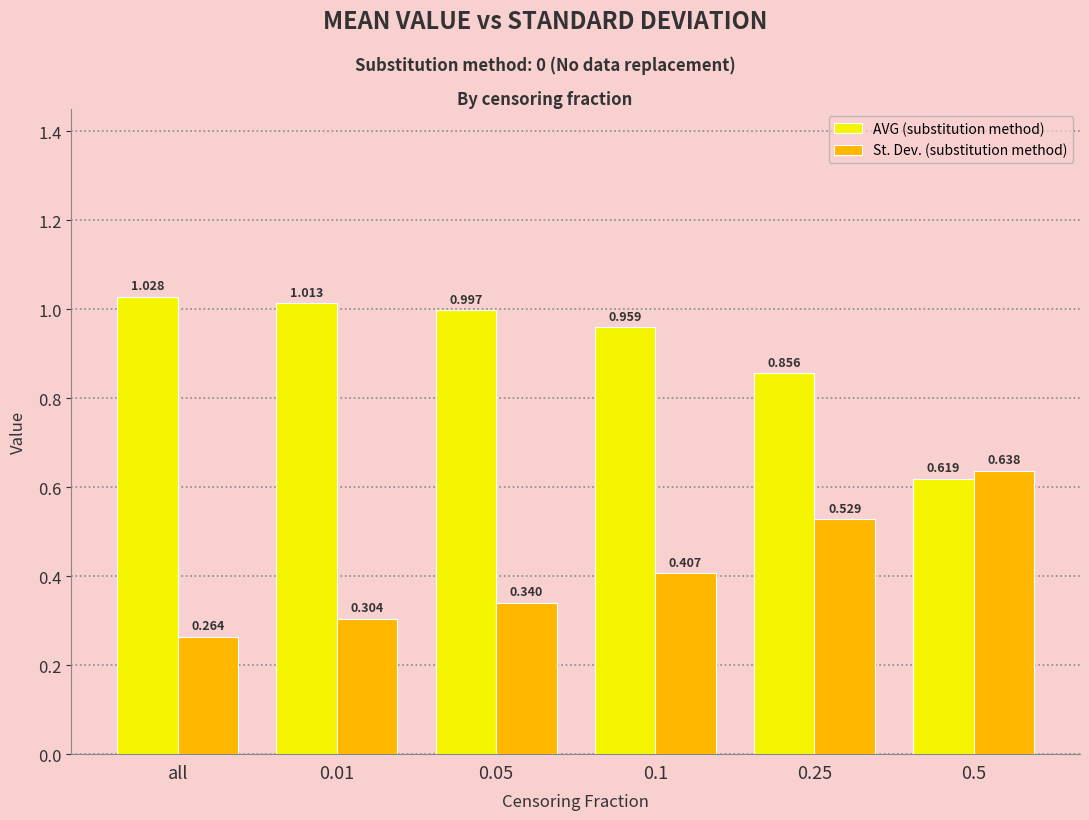

Between 0.25 and 0.5, which series saw the biggest shift?

AVG (substitution method)